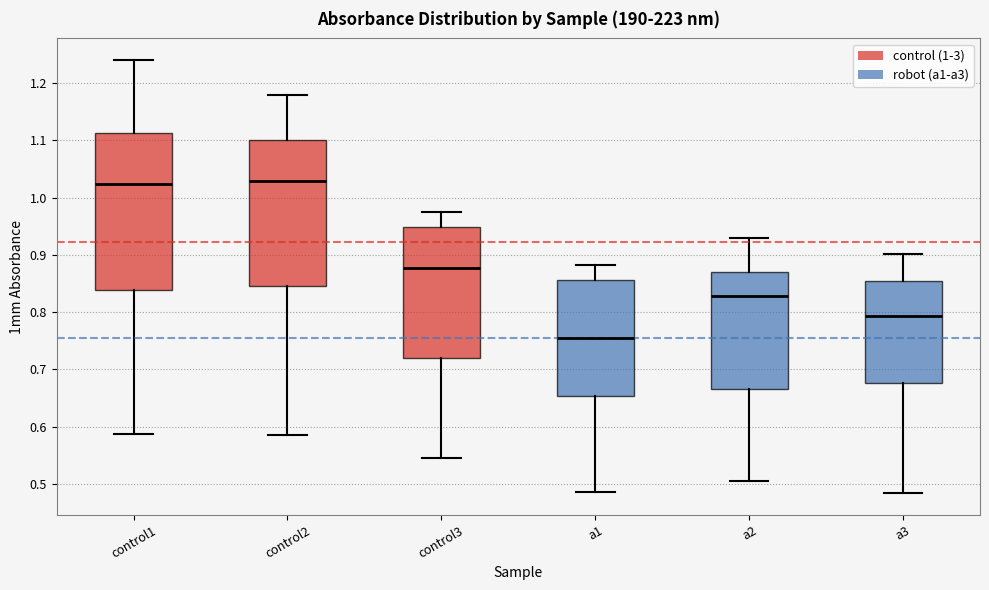

Reading left to right, read every box against the y-axis: the position of its median line, the range the box covers, and the ends of its whiskers. The values are not printed on the chart, so give them approximately, as read against the axis.

control1: median 1.02, box 0.84 to 1.11, whiskers 0.59 to 1.24
control2: median 1.03, box 0.85 to 1.10, whiskers 0.59 to 1.18
control3: median 0.88, box 0.72 to 0.95, whiskers 0.55 to 0.98
a1: median 0.76, box 0.65 to 0.86, whiskers 0.49 to 0.88
a2: median 0.83, box 0.67 to 0.87, whiskers 0.51 to 0.93
a3: median 0.79, box 0.68 to 0.85, whiskers 0.48 to 0.90